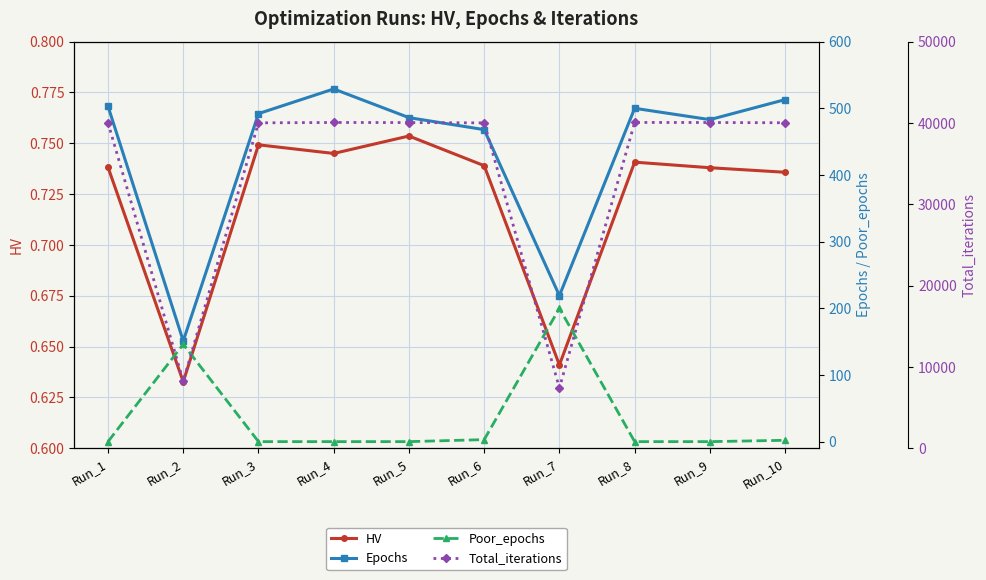

What is the value of the HV point at the 5th from the left?

0.8